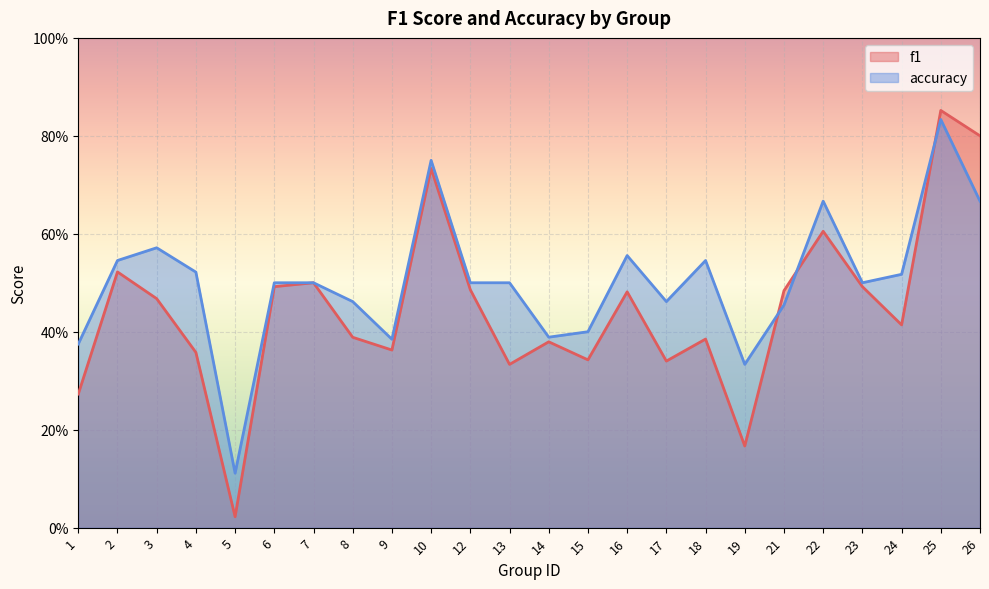

Does the chart display data point markers on the line(s)?

No